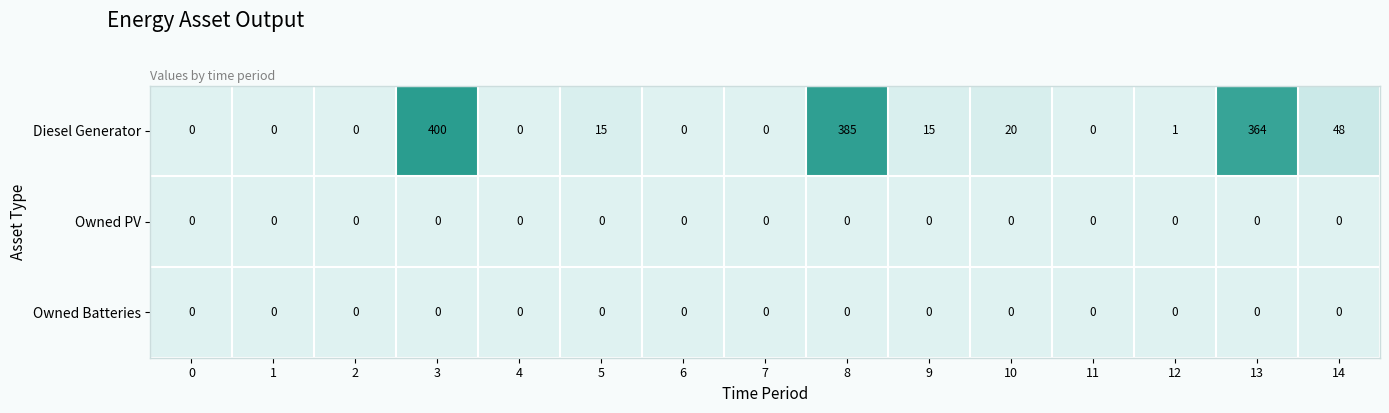

Which series has the largest total across all categories?

Diesel Generator